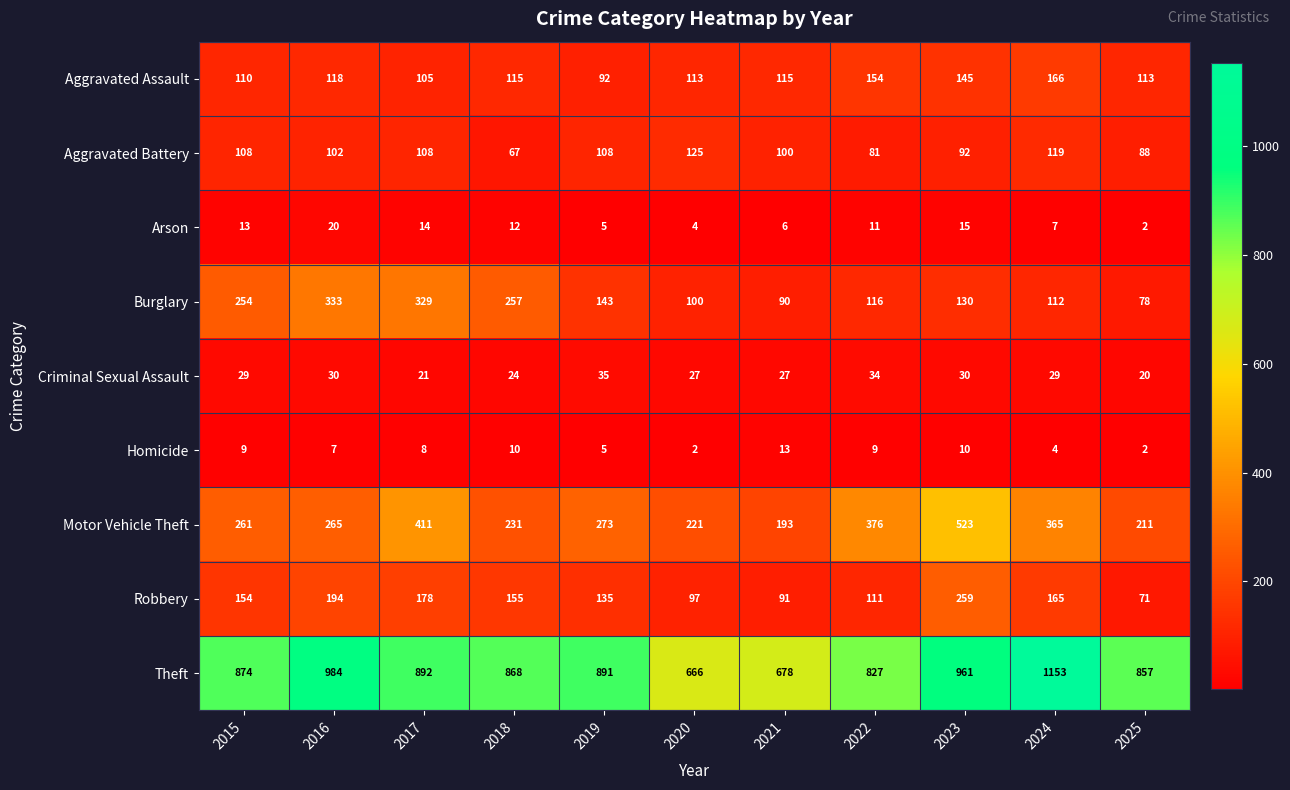

At how many categories does at least one series exceed 98?

11